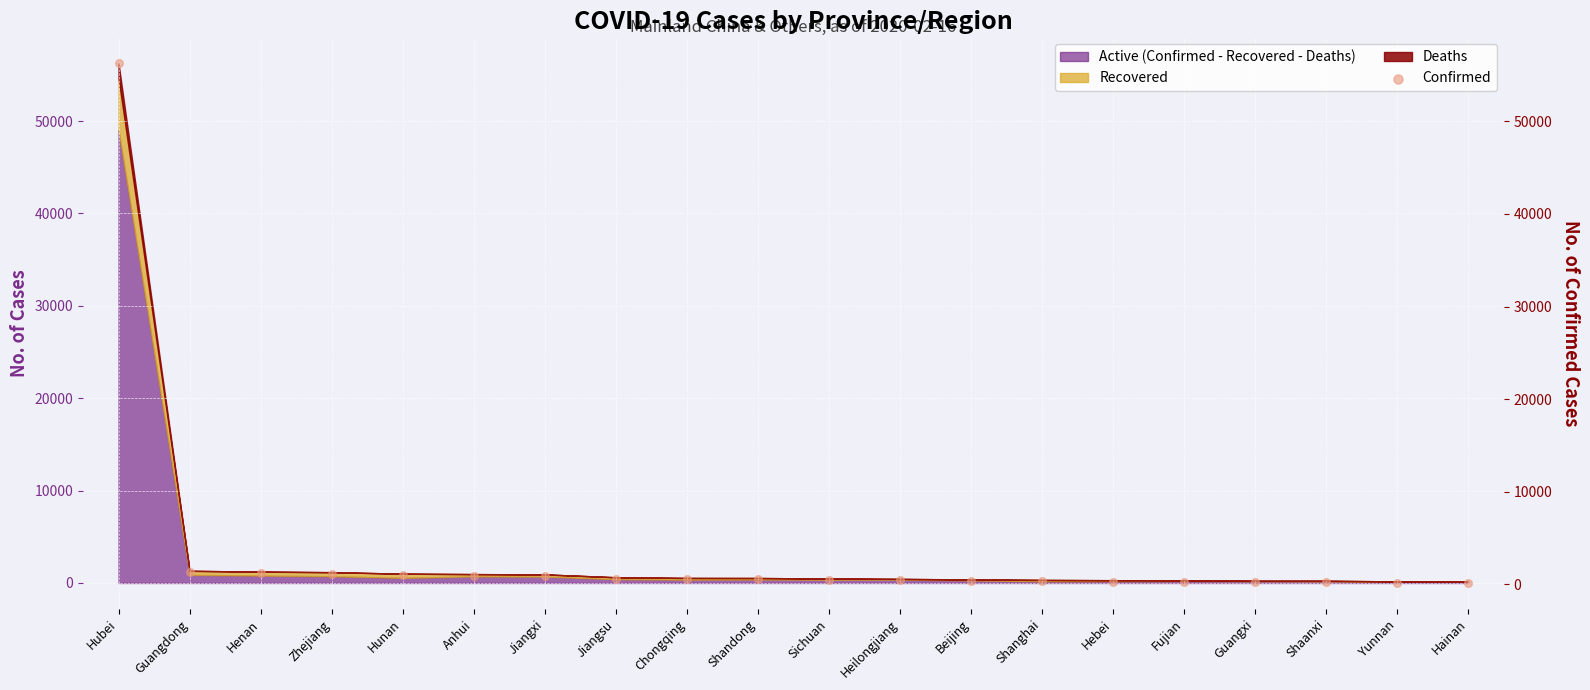

What is the change in value from Guangdong to Shaanxi?

-1080